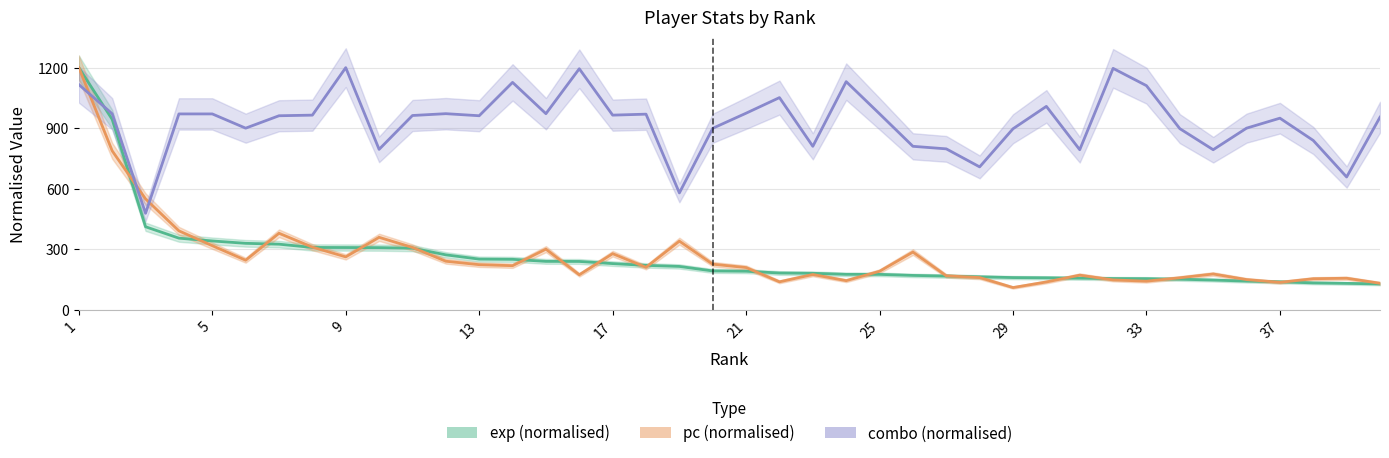

Which series has the largest total across all categories?

combo